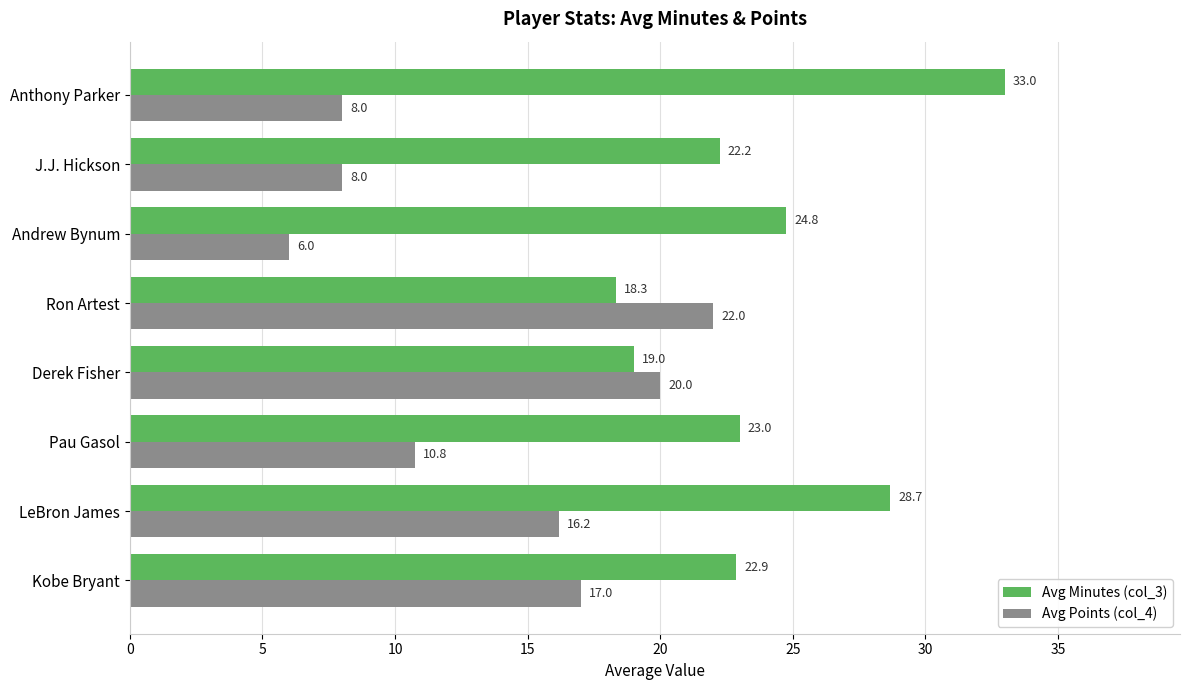

What are all the series names shown in the legend?

Avg Minutes (col_3), Avg Points (col_4)